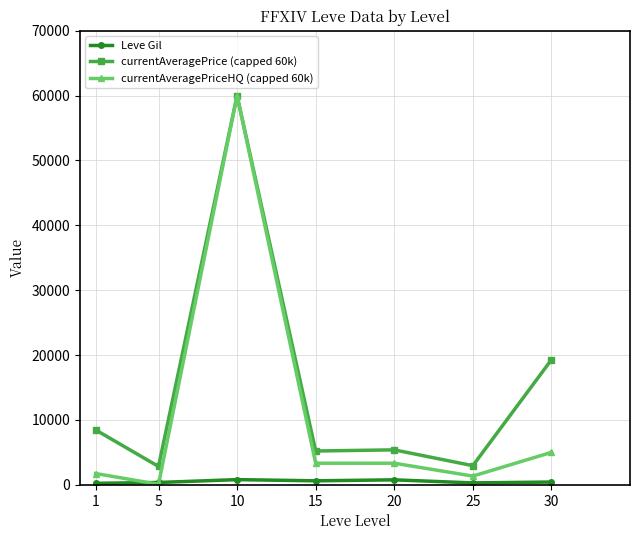

What is the sum of all currentAveragePriceHQ (capped 60k) values?

74840.4